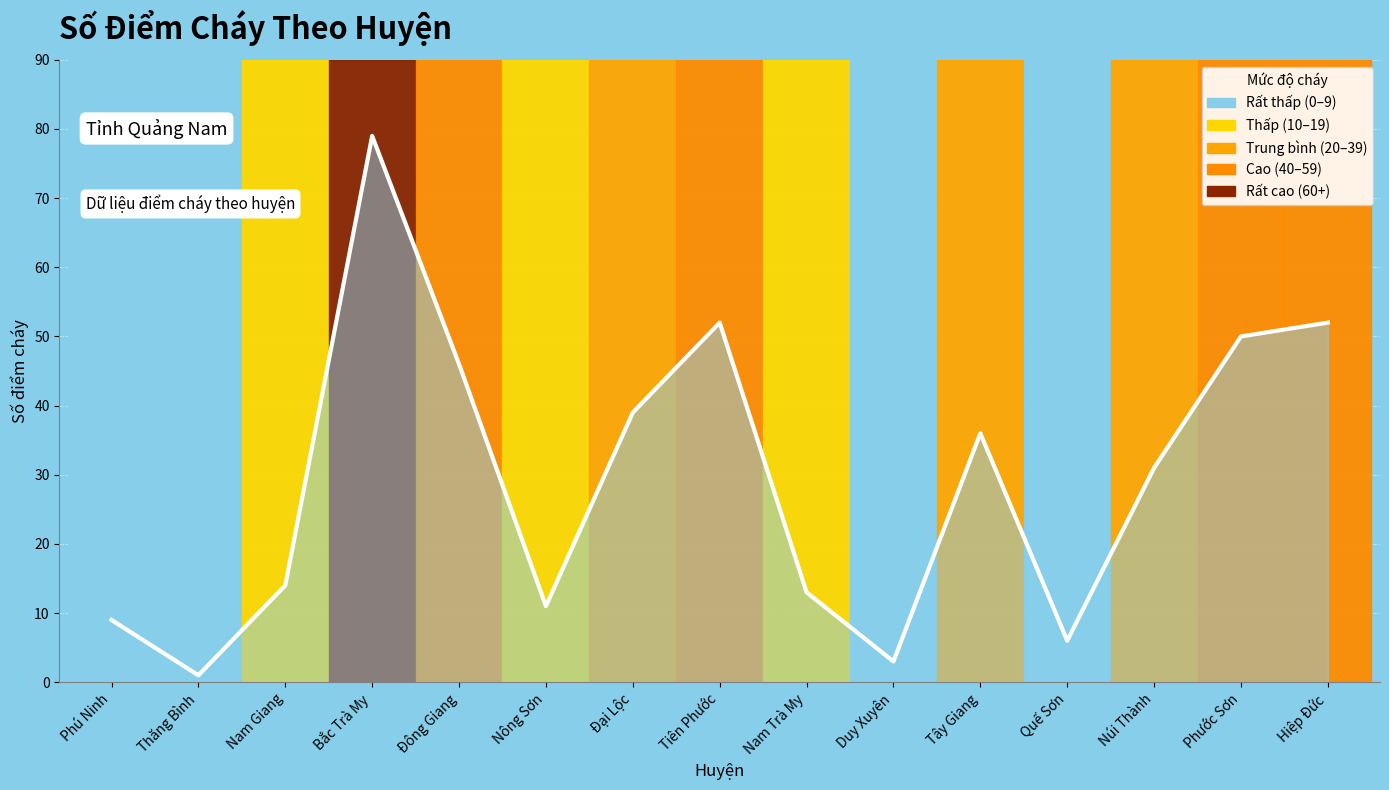

True or false: the data has more than 1 interior local peaks.

True